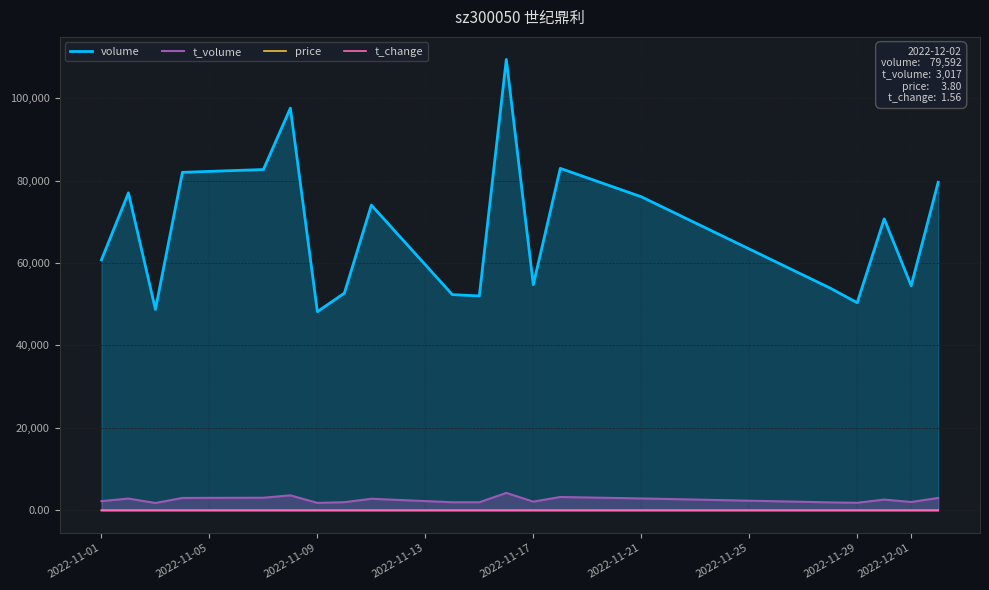

What is the greatest value displayed?

109369.0